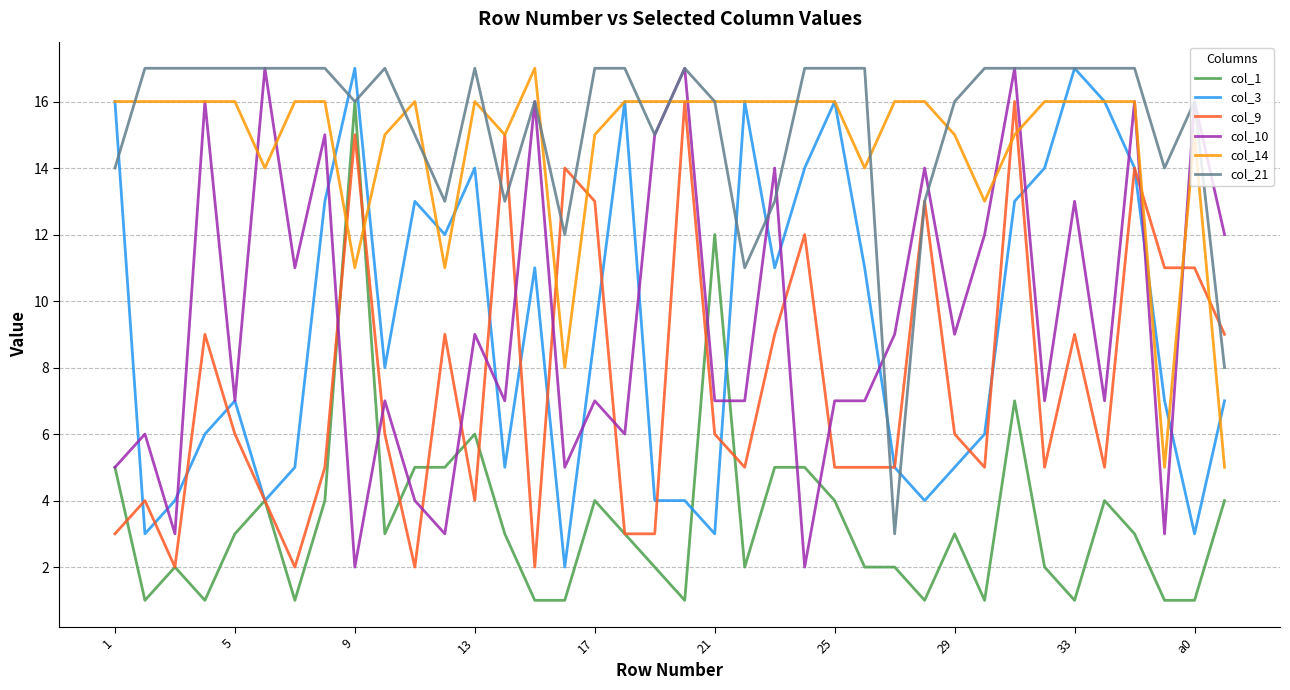

What is the maximum value shown in the chart?

17